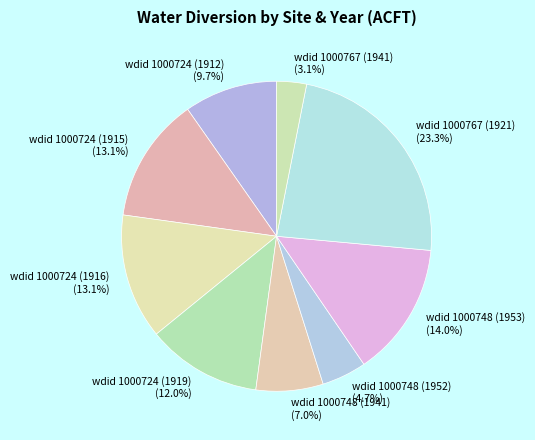

To the nearest percent, what portion does wdid 1000748 (1941) represent?

7%